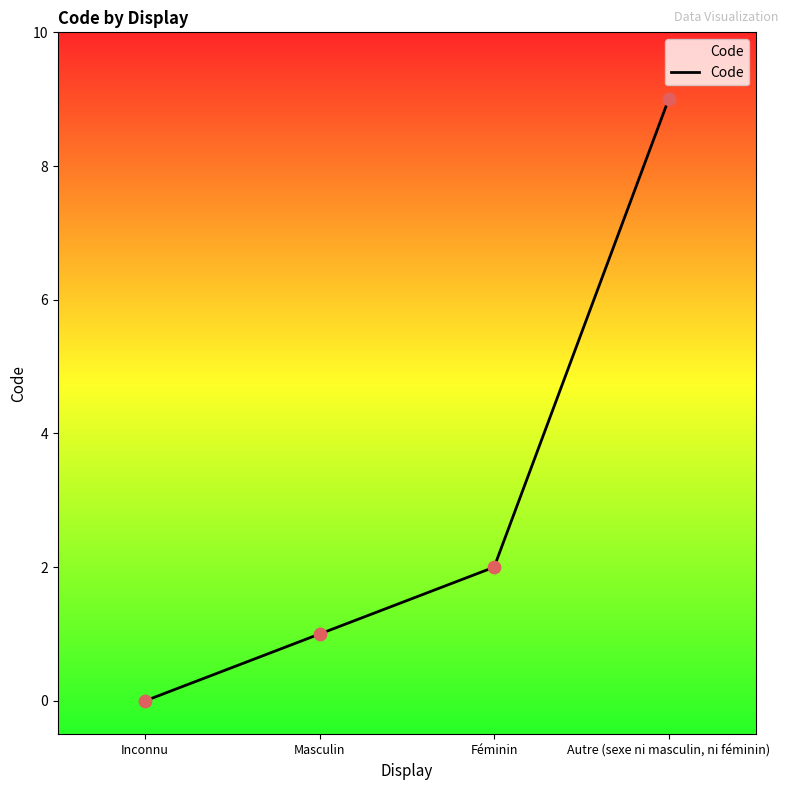

What is the change in value from Masculin to Féminin?

+1